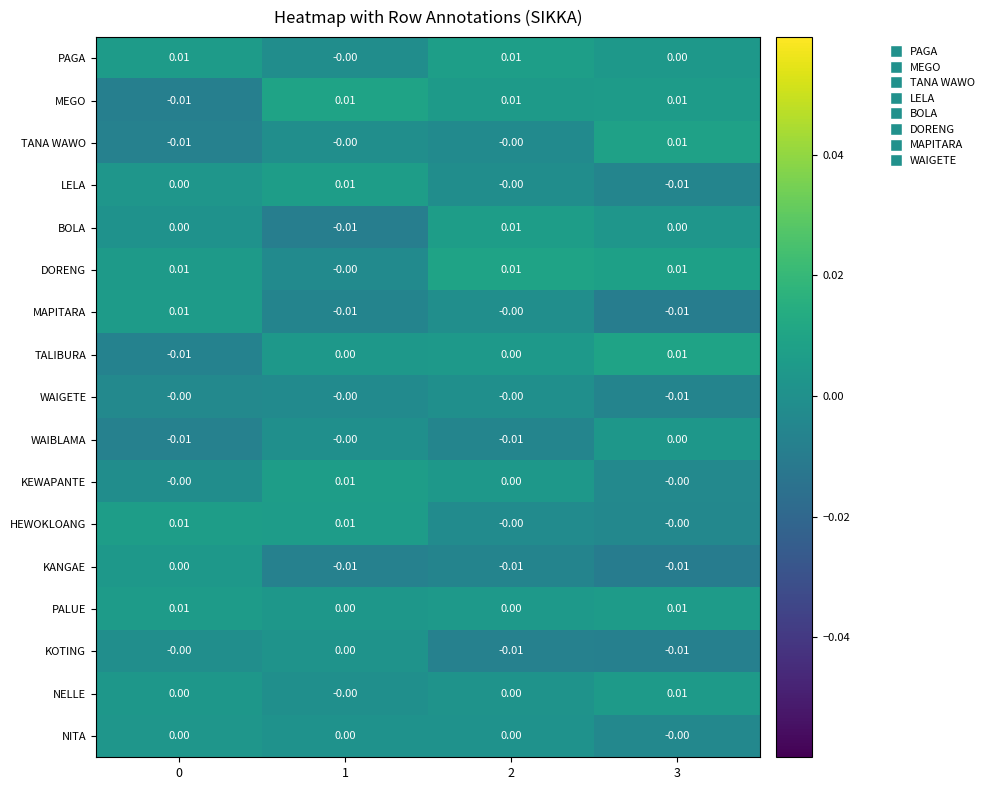

Which series has the largest total across all categories?

DORENG